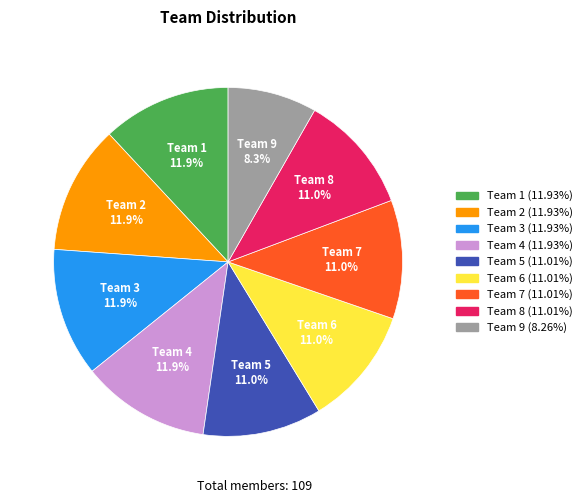

Is there any slice that represents more than half of the pie?

No